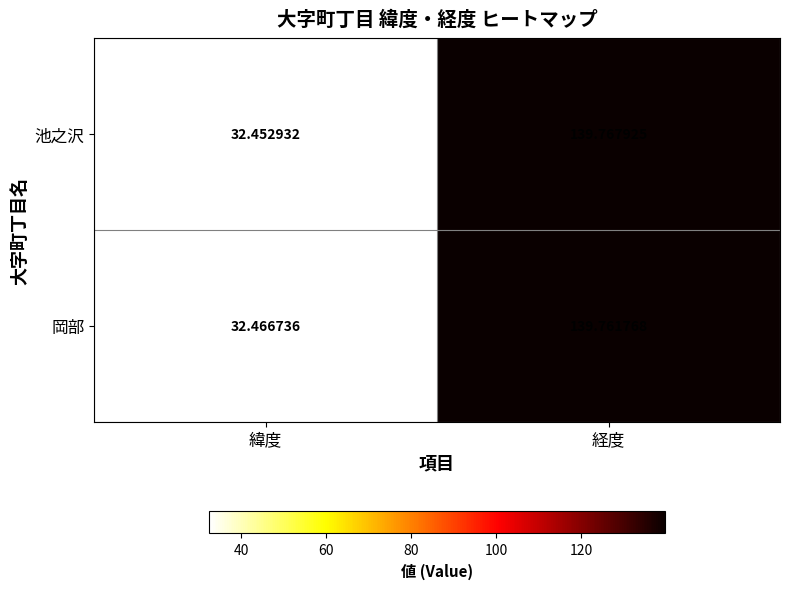

Rank the series at 経度 from highest to lowest value.

池之沢, 岡部